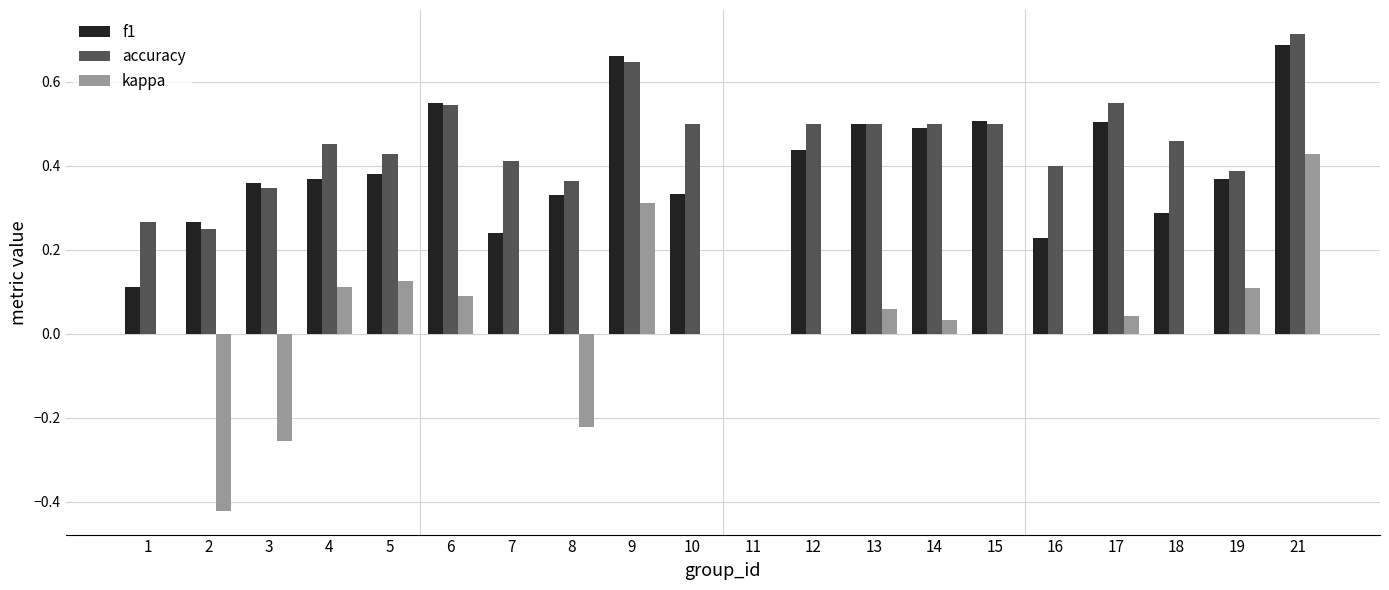

At which category is the sum across all series the highest?

21